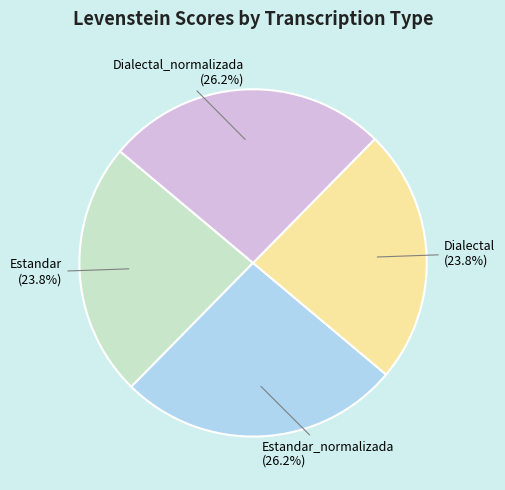

Does Dialectal represent more than half of the total?

No